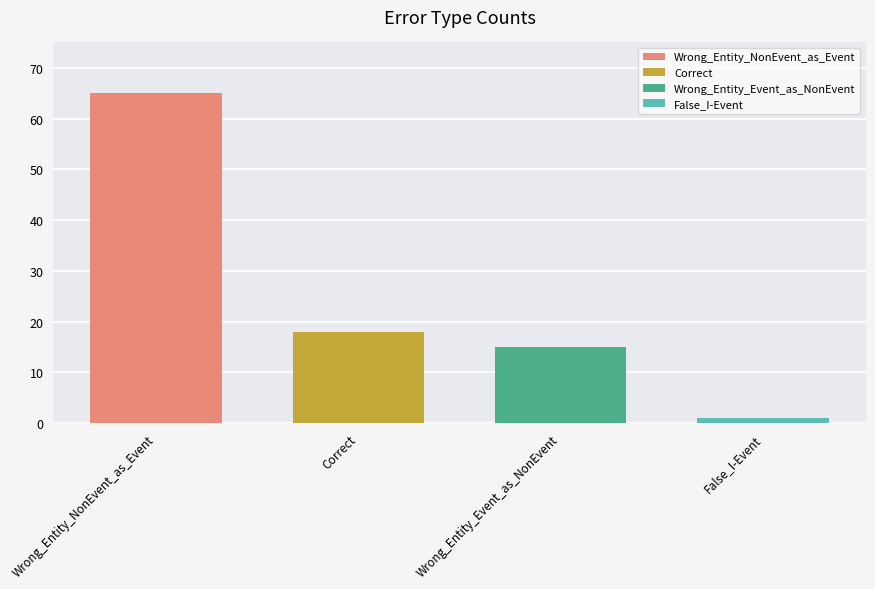

Which has a higher value, Correct or Wrong_Entity_Event_as_NonEvent?

Correct